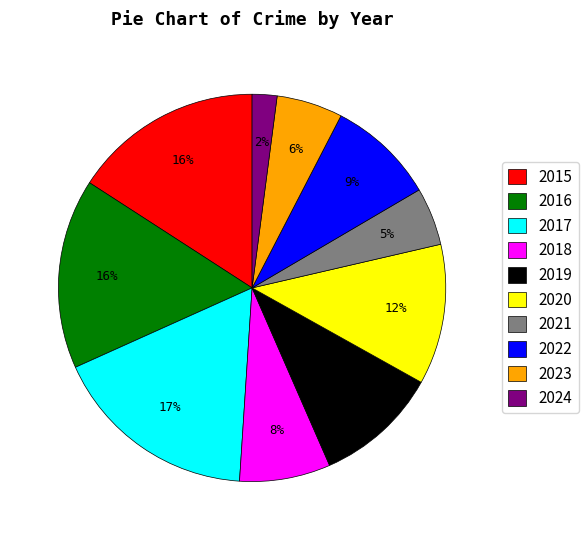

How many slices are in this pie chart?

10